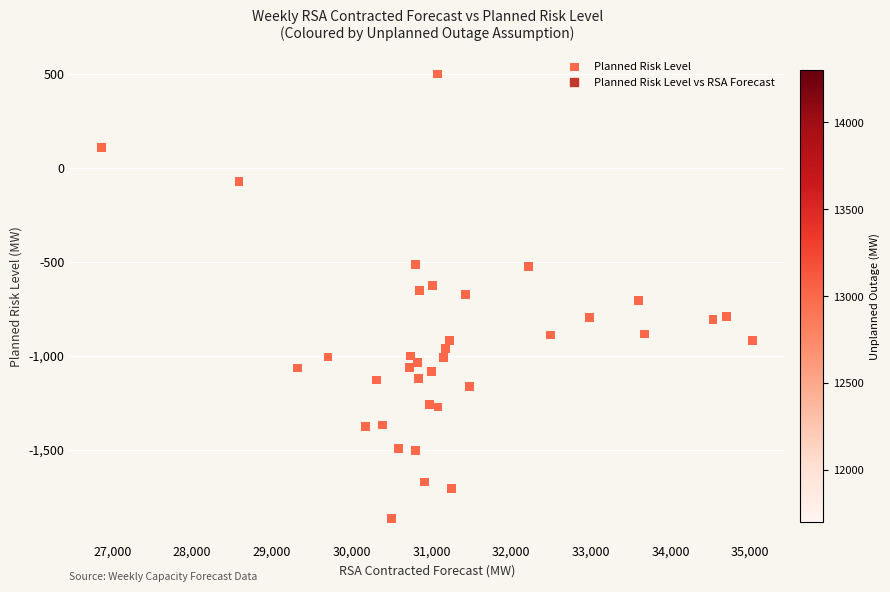

What is the range of X values (max minus min)?

8164